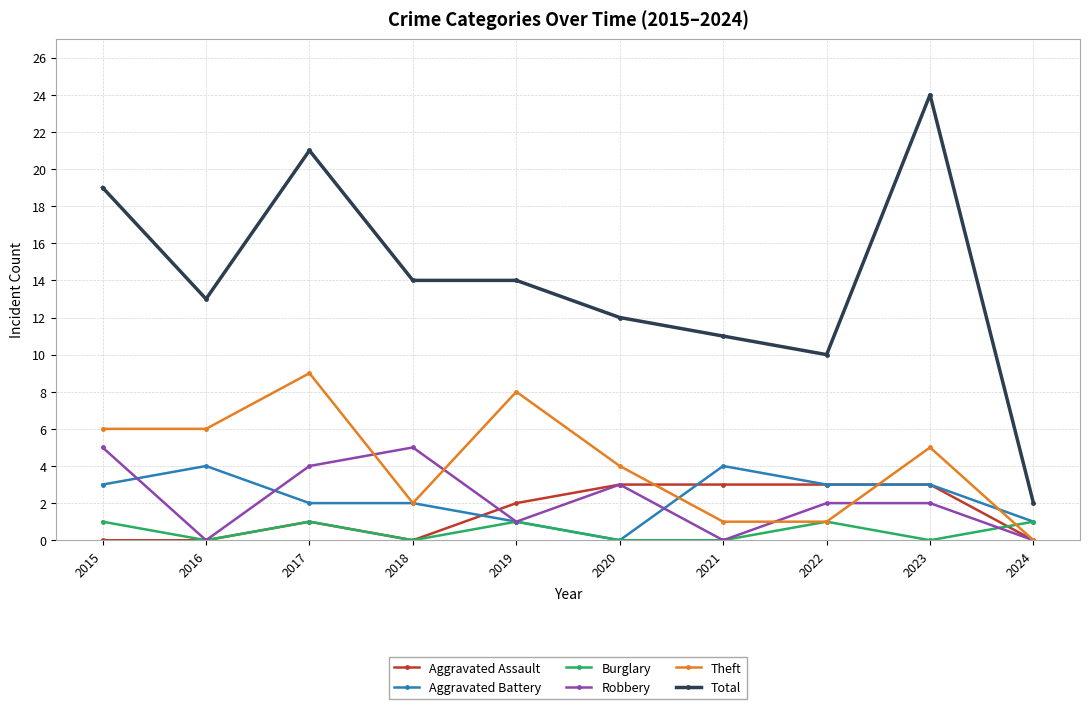

What is the sum of all Aggravated Assault values?

15